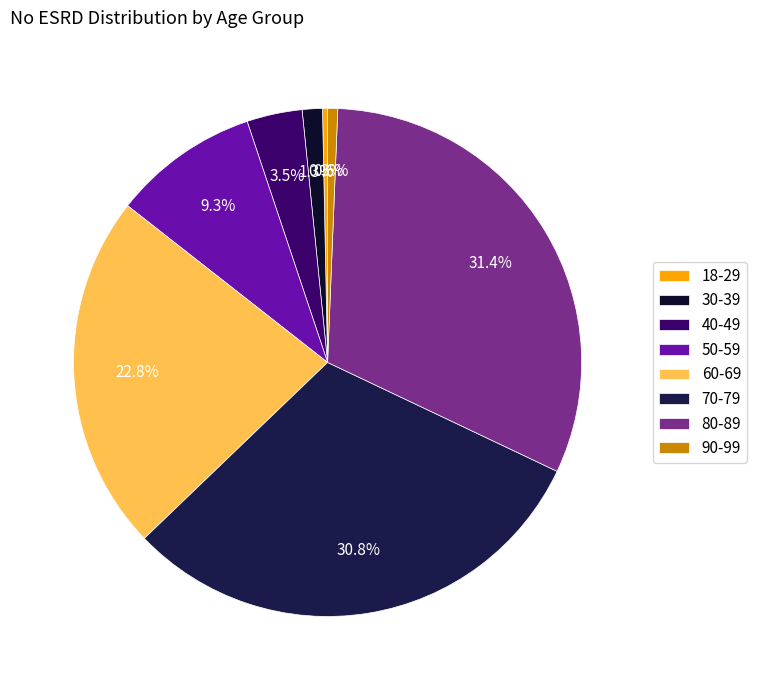

What is the largest slice in the pie chart?

80-89